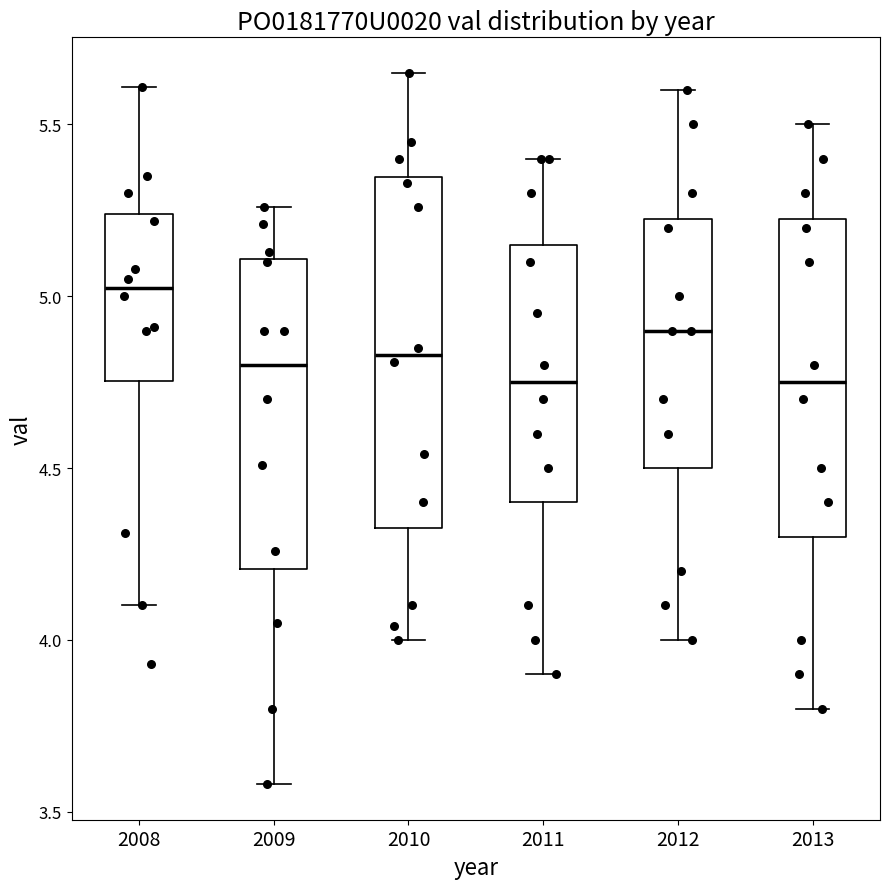

Reading left to right, read every box against the y-axis: the position of its median line, the range the box covers, and the ends of its whiskers. The values are not printed on the chart, so give them approximately, as read against the axis.

2008: median 5.05, box 4.75 to 5.25, whiskers 4.10 to 5.60
2009: median 4.80, box 4.20 to 5.10, whiskers 3.60 to 5.25
2010: median 4.85, box 4.35 to 5.35, whiskers 4.00 to 5.65
2011: median 4.75, box 4.40 to 5.15, whiskers 3.90 to 5.40
2012: median 4.90, box 4.50 to 5.25, whiskers 4.00 to 5.60
2013: median 4.75, box 4.30 to 5.25, whiskers 3.80 to 5.50